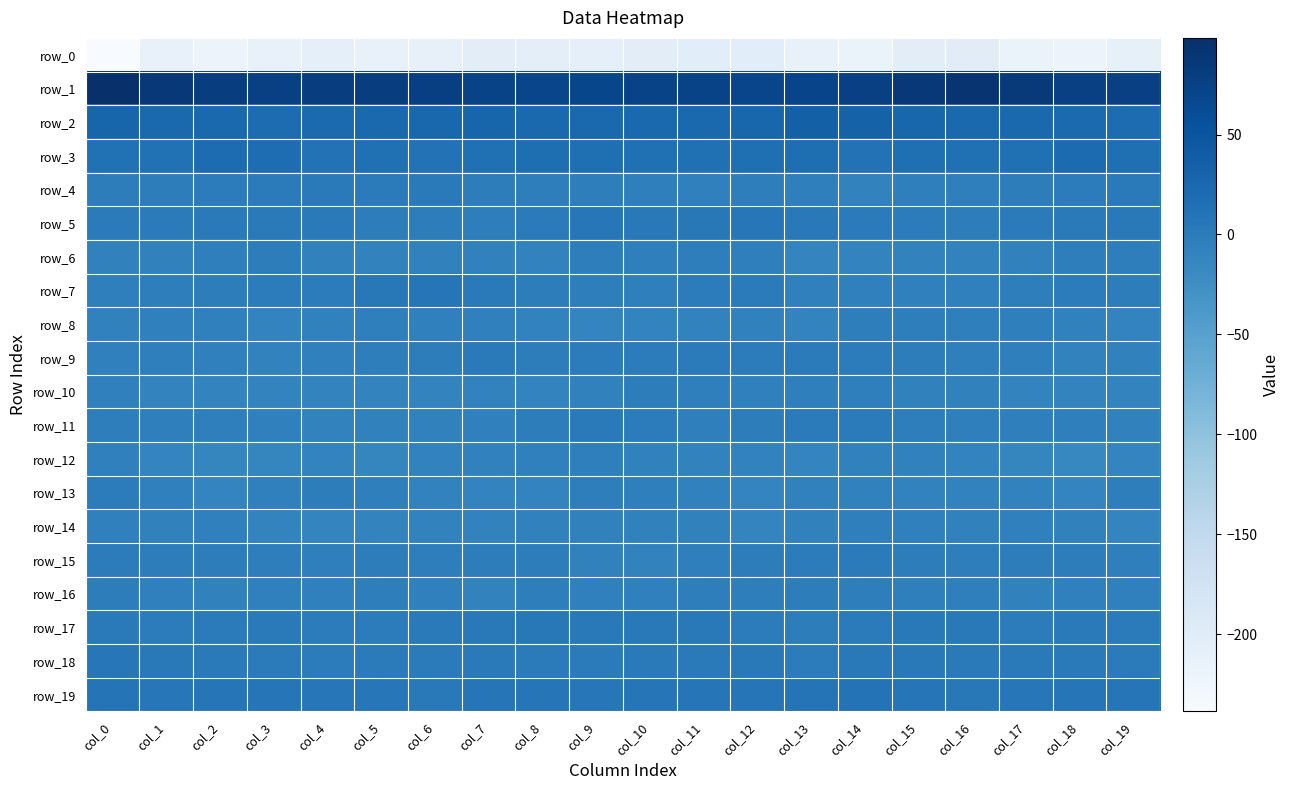

Reading left to right, extract all data points from this chart.

row_0: col_0=-238.7	col_1=-214.7	col_2=-219.8	col_3=-213.5	col_4=-208.9	col_5=-213.3	col_6=-212.3	col_7=-204.2	col_8=-204.8	col_9=-207.2	col_10=-203.9	col_11=-202.5	col_12=-203.0	col_13=-214.7	col_14=-217.0	col_15=-203.3	col_16=-200.8	col_17=-216.4	col_18=-219.2	col_19=-210.4
row_1: col_0=98.4	col_1=87.7	col_2=79.2	col_3=76.1	col_4=78.7	col_5=79.6	col_6=78.1	col_7=72.8	col_8=69.9	col_9=68.7	col_10=72.0	col_11=72.6	col_12=70.0	col_13=72.0	col_14=77.1	col_15=87.6	col_16=91.7	col_17=84.1	col_18=76.7	col_19=77.0
row_2: col_0=29.6	col_1=25.5	col_2=24.4	col_3=20.5	col_4=22.2	col_5=25.9	col_6=26.9	col_7=29.3	col_8=24.3	col_9=24.7	col_10=24.3	col_11=24.9	col_12=27.5	col_13=36.1	col_14=33.4	col_15=27.4	col_16=25.1	col_17=24.4	col_18=23.2	col_19=20.3
row_3: col_0=14.0	col_1=13.8	col_2=19.6	col_3=19.2	col_4=12.7	col_5=14.6	col_6=11.9	col_7=14.6	col_8=16.8	col_9=16.6	col_10=14.4	col_11=14.8	col_12=16.6	col_13=17.4	col_14=11.9	col_15=16.0	col_16=14.2	col_17=14.8	col_18=21.1	col_19=16.6
row_4: col_0=-1.8	col_1=-1.7	col_2=-1.2	col_3=0.8	col_4=1.4	col_5=0.7	col_6=1.7	col_7=-2.3	col_8=-4.2	col_9=-4.3	col_10=-4.4	col_11=-6.1	col_12=-4.3	col_13=-5.1	col_14=-8.8	col_15=-4.4	col_16=-5.0	col_17=-1.8	col_18=-1.1	col_19=2.1
row_5: col_0=-0.3	col_1=-0.1	col_2=1.7	col_3=1.8	col_4=1.5	col_5=-2.6	col_6=-1.9	col_7=-3.1	col_8=0.4	col_9=5.2	col_10=3.0	col_11=4.5	col_12=5.0	col_13=2.8	col_14=0.6	col_15=-1.4	col_16=-2.6	col_17=0.6	col_18=1.3	col_19=2.4
row_6: col_0=-7.7	col_1=-7.7	col_2=-4.7	col_3=-2.8	col_4=-7.2	col_5=-8.8	col_6=-7.8	col_7=-7.8	col_8=-8.5	col_9=-3.5	col_10=-5.0	col_11=-3.9	col_12=-4.8	col_13=-11.5	col_14=-10.1	col_15=-8.3	col_16=-8.7	col_17=-7.0	col_18=-3.5	col_19=-3.9
row_7: col_0=-5.3	col_1=-4.3	col_2=-2.2	col_3=-1.4	col_4=-1.3	col_5=4.5	col_6=6.6	col_7=1.1	col_8=-2.3	col_9=-4.2	col_10=-5.3	col_11=-1.0	col_12=0.5	col_13=-6.1	col_14=-6.2	col_15=-5.9	col_16=-6.2	col_17=-3.7	col_18=-1.2	col_19=-1.9
row_8: col_0=-7.4	col_1=-6.3	col_2=-6.1	col_3=-9.7	col_4=-8.2	col_5=-5.4	col_6=-5.9	col_7=-5.8	col_8=-8.3	col_9=-11.1	col_10=-9.7	col_11=-8.3	col_12=-8.0	col_13=-10.2	col_14=-4.1	col_15=-4.1	col_16=-5.4	col_17=-4.9	col_18=-7.9	col_19=-9.7
row_9: col_0=-6.0	col_1=-5.0	col_2=-6.8	col_3=-8.6	col_4=-5.9	col_5=-3.9	col_6=-2.6	col_7=1.4	col_8=-1.8	col_9=-1.7	col_10=-0.6	col_11=0.3	col_12=-0.5	col_13=0.1	col_14=-1.1	col_15=-2.8	col_16=-4.5	col_17=-4.7	col_18=-8.4	col_19=-7.5
row_10: col_0=-5.9	col_1=-9.6	col_2=-10.3	col_3=-9.7	col_4=-10.8	col_5=-10.6	col_6=-10.2	col_7=-8.4	col_8=-10.4	col_9=-7.3	col_10=-2.9	col_11=-4.4	col_12=-5.8	col_13=-4.9	col_14=-5.3	col_15=-8.0	col_16=-8.1	col_17=-10.4	col_18=-9.6	col_19=-10.1
row_11: col_0=-3.4	col_1=-5.3	col_2=-5.1	col_3=-6.5	col_4=-8.5	col_5=-8.1	col_6=-7.7	col_7=-6.8	col_8=-2.7	col_9=1.0	col_10=-1.0	col_11=-4.4	col_12=-2.6	col_13=0.8	col_14=-0.3	col_15=-4.1	col_16=-4.8	col_17=-5.6	col_18=-4.7	col_19=-7.9
row_12: col_0=-6.5	col_1=-11.2	col_2=-13.3	col_3=-12.9	col_4=-10.3	col_5=-12.2	col_6=-8.5	col_7=-7.9	col_8=-6.1	col_9=-5.0	col_10=-7.4	col_11=-9.1	col_12=-9.0	col_13=-11.8	col_14=-7.8	col_15=-7.3	col_16=-10.0	col_17=-12.4	col_18=-13.8	col_19=-11.7
row_13: col_0=-0.7	col_1=-6.9	col_2=-11.2	col_3=-6.8	col_4=-2.5	col_5=-5.5	col_6=-8.3	col_7=-10.2	col_8=-10.1	col_9=-3.9	col_10=-5.1	col_11=-7.4	col_12=-11.1	col_13=-8.0	col_14=-7.3	col_15=-8.7	col_16=-8.4	col_17=-9.4	col_18=-11.2	col_19=-4.0
row_14: col_0=-6.9	col_1=-7.4	col_2=-6.3	col_3=-10.5	col_4=-11.9	col_5=-10.4	col_6=-9.4	col_7=-8.4	col_8=-8.2	col_9=-7.7	col_10=-7.3	col_11=-8.1	col_12=-11.3	col_13=-7.4	col_14=-5.0	col_15=-6.0	col_16=-7.3	col_17=-6.8	col_18=-8.0	col_19=-11.3
row_15: col_0=-0.9	col_1=-2.2	col_2=-1.9	col_3=-3.5	col_4=-5.4	col_5=-2.4	col_6=-3.5	col_7=-2.5	col_8=-2.6	col_9=-7.9	col_10=-8.5	col_11=-5.3	col_12=-1.7	col_13=-0.7	col_14=0.7	col_15=-3.0	col_16=-3.9	col_17=-2.5	col_18=-2.0	col_19=-4.9
row_16: col_0=-2.6	col_1=-6.0	col_2=-7.3	col_3=-6.0	col_4=-6.2	col_5=-3.6	col_6=-6.3	col_7=-8.5	col_8=-4.3	col_9=-5.8	col_10=-5.8	col_11=-3.5	col_12=-3.1	col_13=-1.9	col_14=-3.8	col_15=-5.4	col_16=-4.9	col_17=-7.2	col_18=-6.7	col_19=-6.2
row_17: col_0=1.7	col_1=-0.6	col_2=0.4	col_3=1.8	col_4=-1.6	col_5=-0.4	col_6=1.6	col_7=3.3	col_8=3.7	col_9=2.3	col_10=2.7	col_11=2.3	col_12=-0.5	col_13=-1.9	col_14=-0.3	col_15=2.5	col_16=2.9	col_17=-1.1	col_18=1.4	col_19=0.9
row_18: col_0=5.8	col_1=2.5	col_2=2.0	col_3=0.8	col_4=-1.6	col_5=0.1	col_6=-0.1	col_7=2.0	col_8=0.6	col_9=0.7	col_10=1.4	col_11=1.2	col_12=2.3	col_13=-0.8	col_14=3.0	col_15=3.3	col_16=1.4	col_17=1.9	col_18=1.8	col_19=-0.4
row_19: col_0=9.6	col_1=5.6	col_2=7.3	col_3=8.1	col_4=5.9	col_5=5.0	col_6=2.8	col_7=8.4	col_8=8.0	col_9=5.4	col_10=6.5	col_11=7.4	col_12=6.8	col_13=9.7	col_14=11.2	col_15=6.9	col_16=4.8	col_17=5.1	col_18=8.6	col_19=6.9